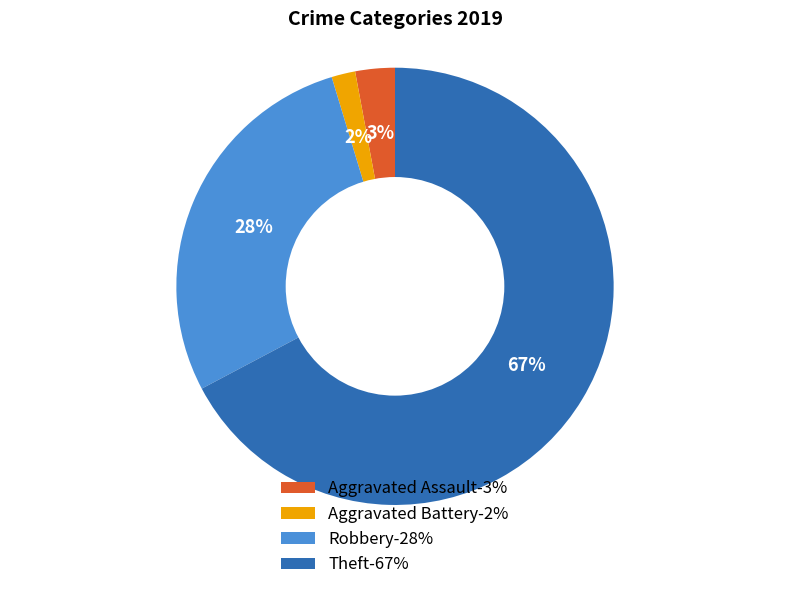

How many segments does this pie chart have?

4